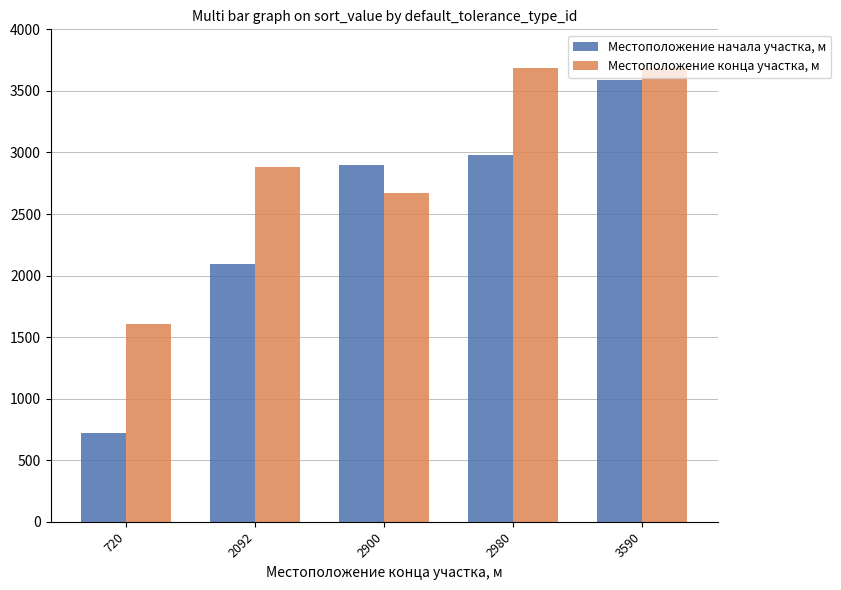

How many Местоположение конца участка, м values are between 2670 and 3690?

4